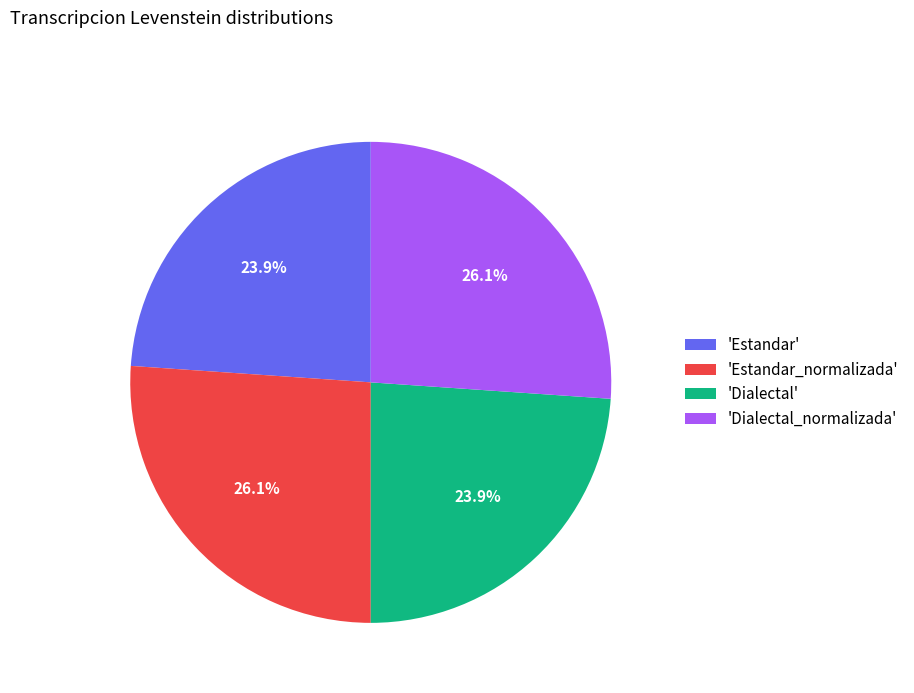

How many slices are in this pie chart?

4